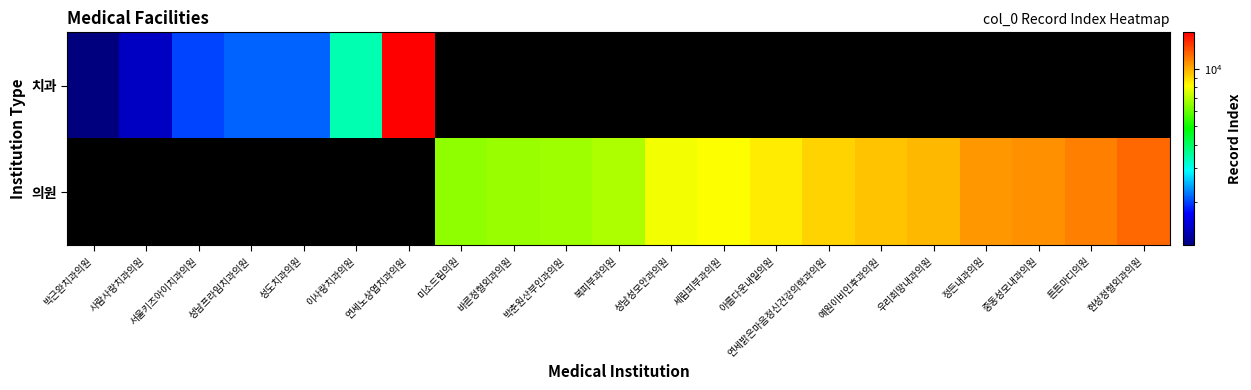

At how many categories does at least one series exceed 10427?

5